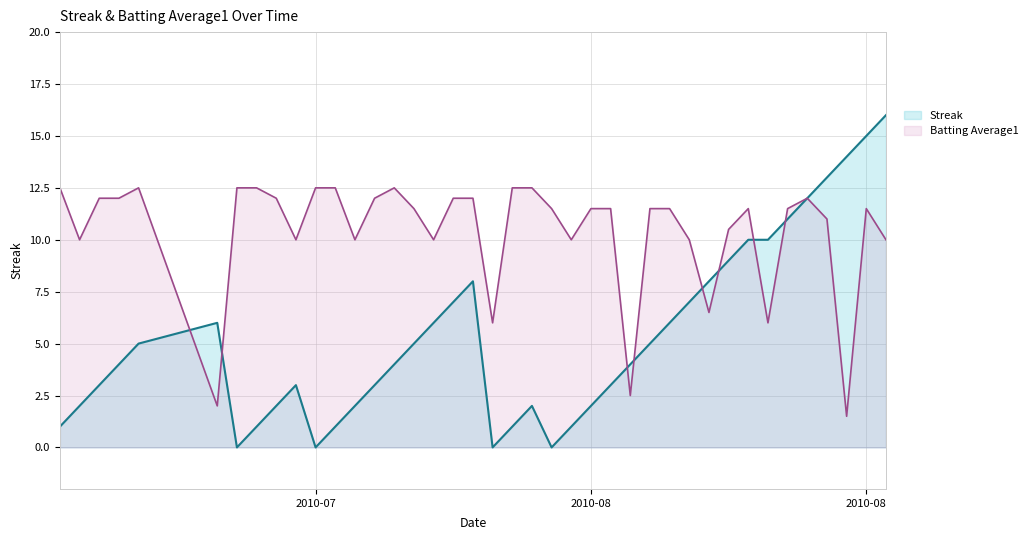

What are all the series names shown in the legend?

Streak, Batting Average1